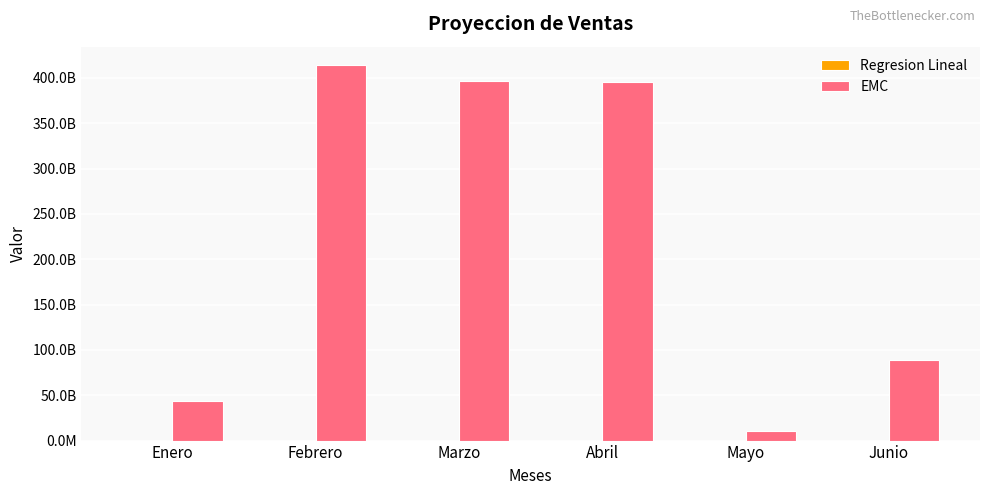

Does the chart contain stacked bars?

No